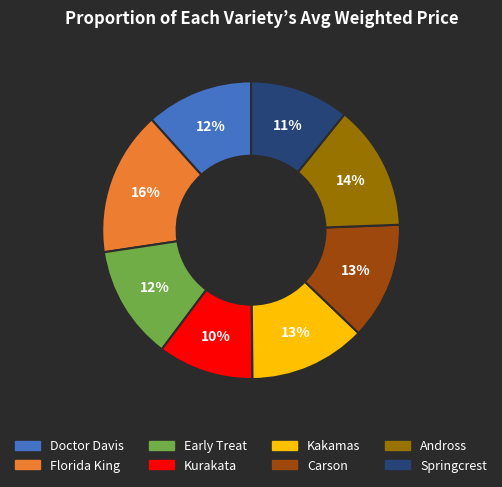

Which category has the biggest portion of the pie?

Florida King